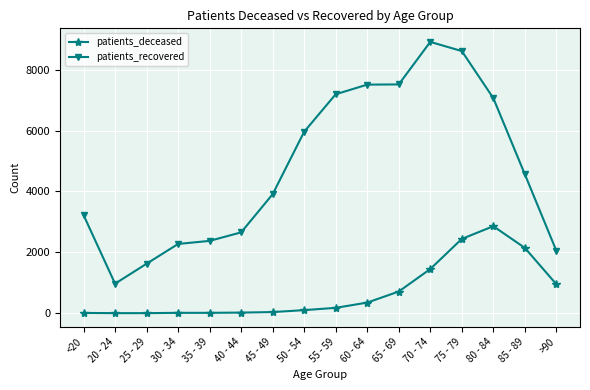

True or false: patients_recovered and patients_deceased cross at least once.

False